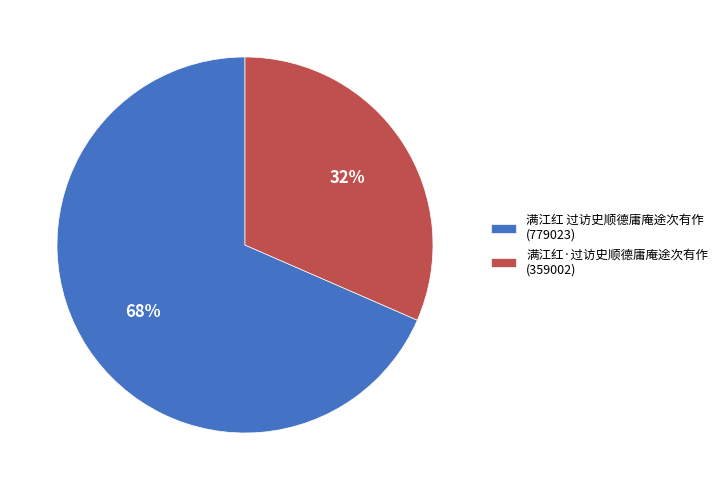

Which has a higher value, 满江红 过访史顺德庸庵途次有作 or 满江红·过访史顺德庸庵途次有作?

满江红 过访史顺德庸庵途次有作